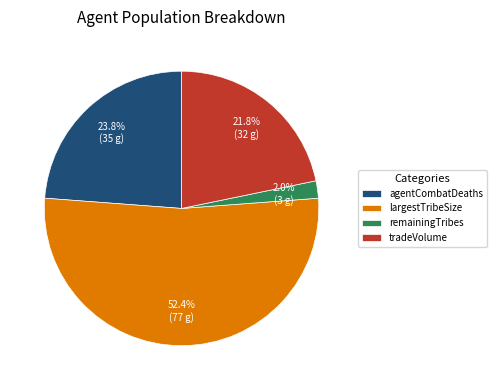

What portion of the pie excludes tradeVolume?

78.2%